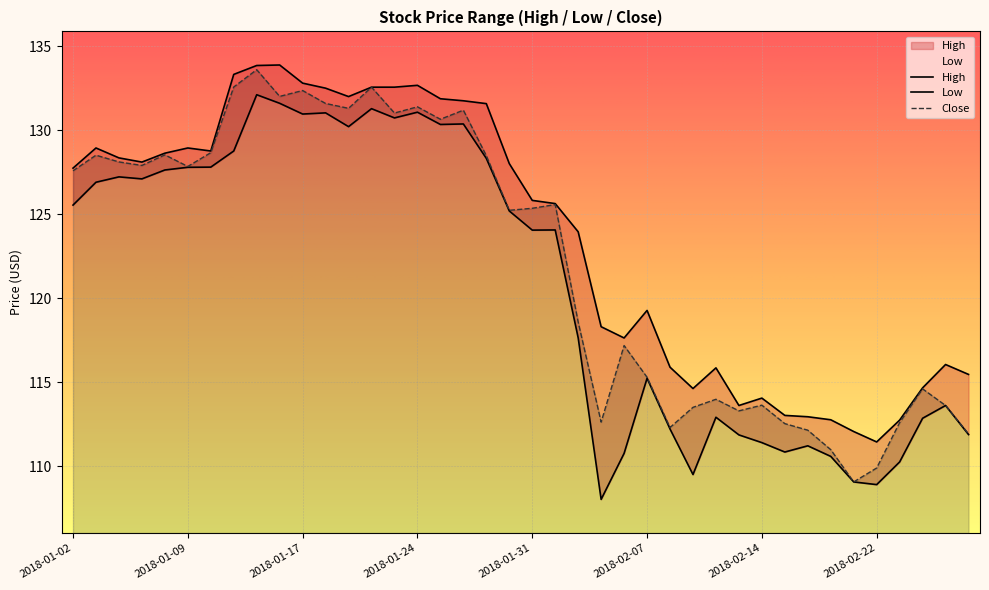

Between 2018-02-12 and 2018-02-14, which series saw the biggest shift?

High